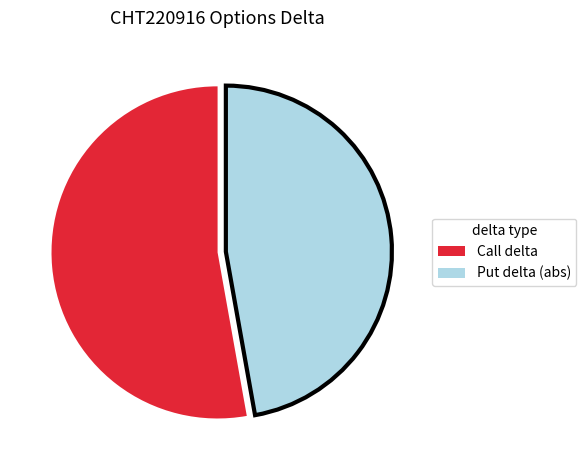

Is there a majority slice in this chart?

Yes